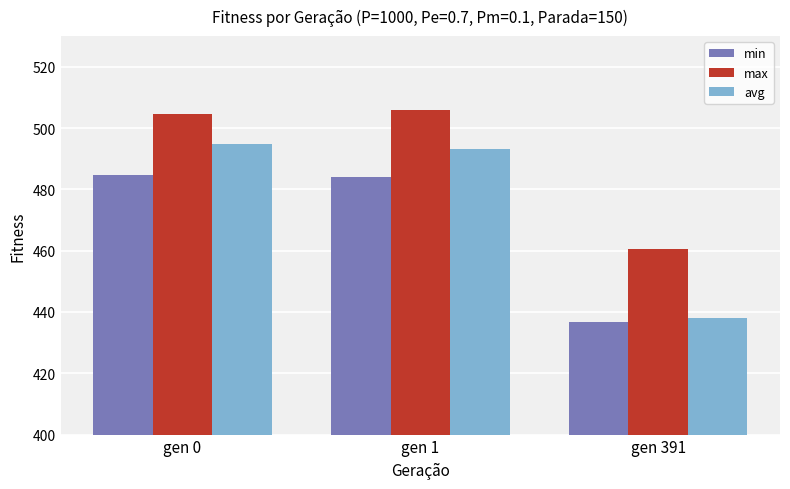

What is the value of the max bar at the 1st from the left?

504.7